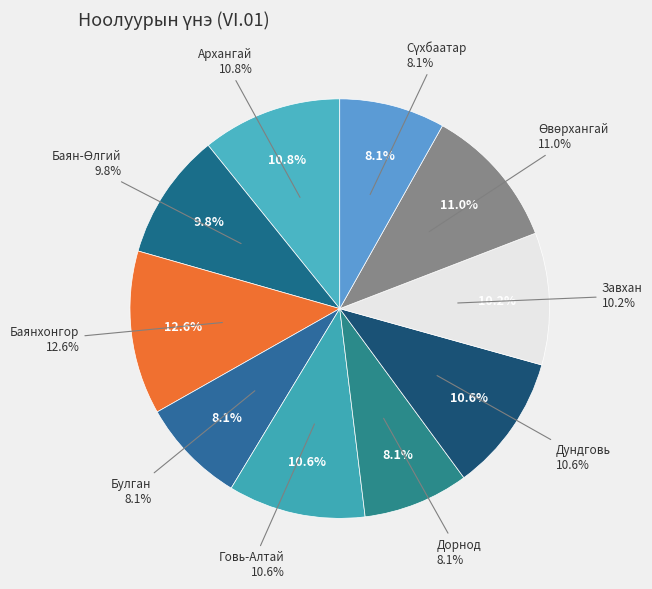

What is the ratio of the value at Баян-Өлгий to the value at Өвөрхангай?

0.9